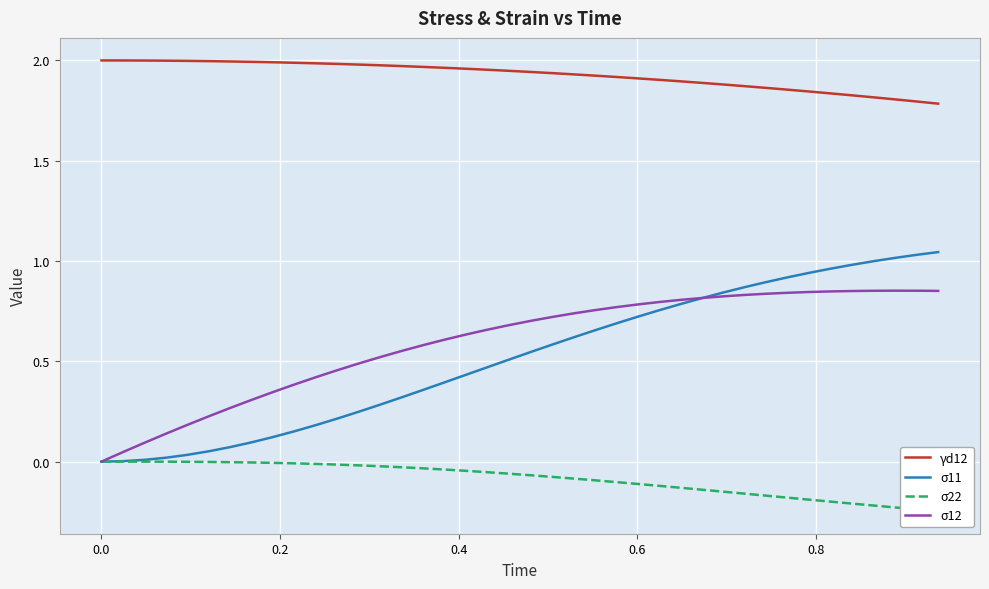

True or false: σ11 and γd12 cross at least once.

False